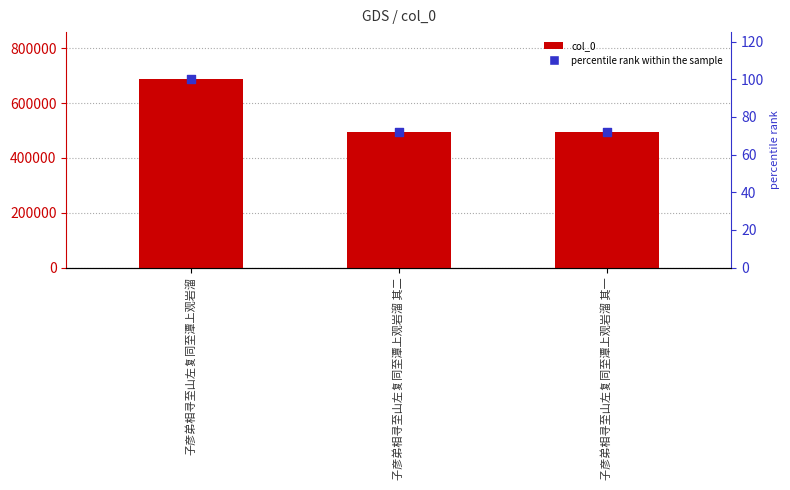

Which series has the widest spread of Y values?

col_0